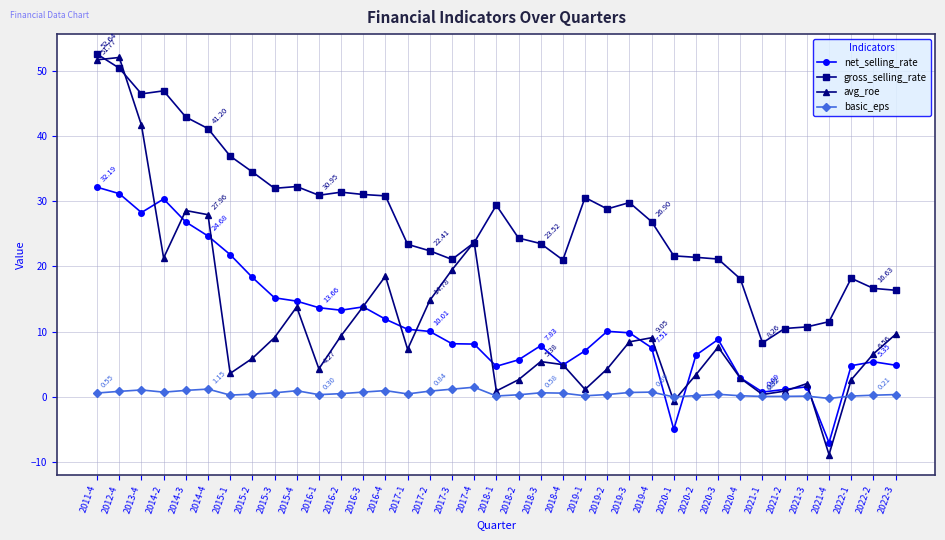

What is the label of the 2nd point from the right?

2022-2